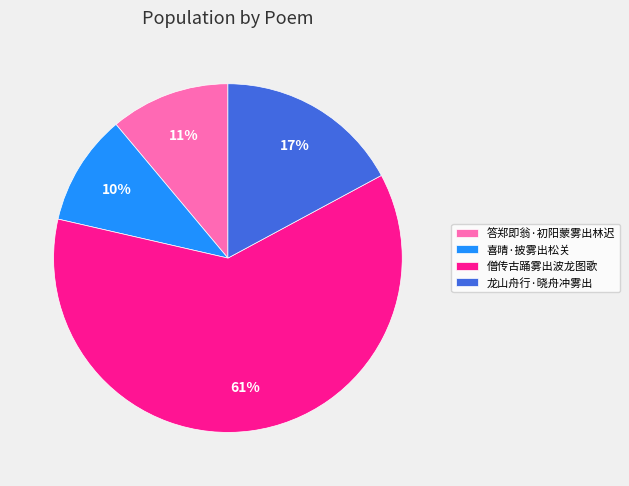

To the nearest percent, what portion does 答郑即翁·初阳蒙雾出林迟 represent?

11%